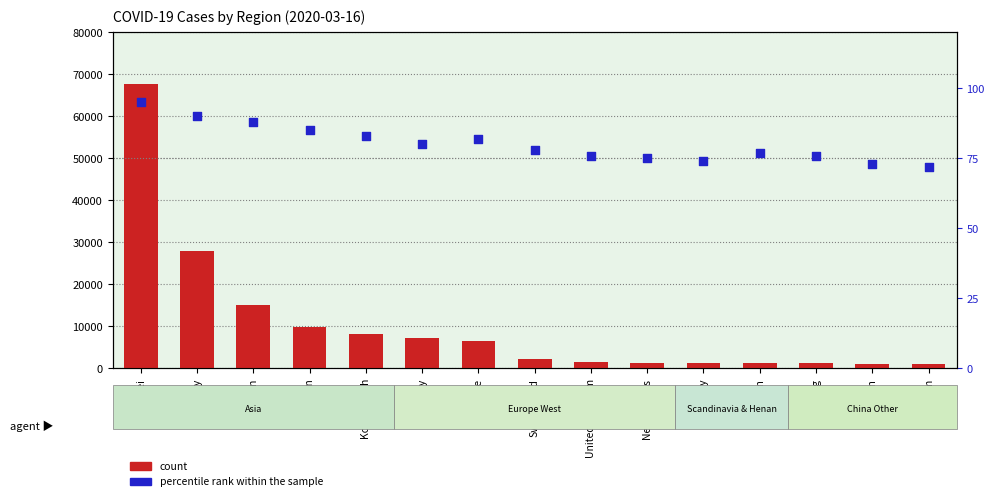

What are all the series names shown in the legend?

count, percentile rank within the sample